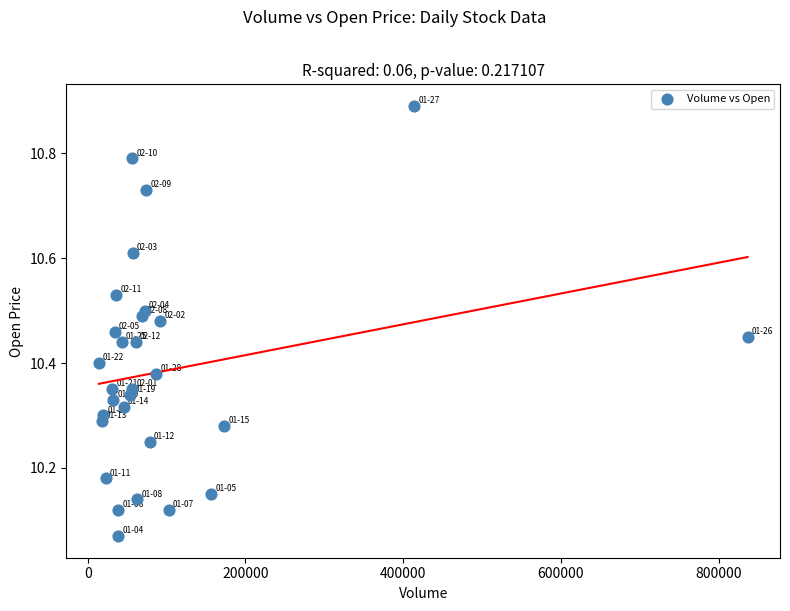

What is the range of X values (max minus min)?

822400.0